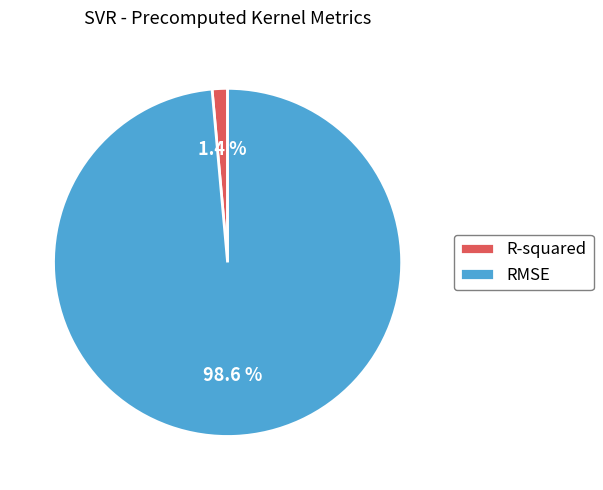

What percentage is the R-squared slice, to the nearest percent?

1%